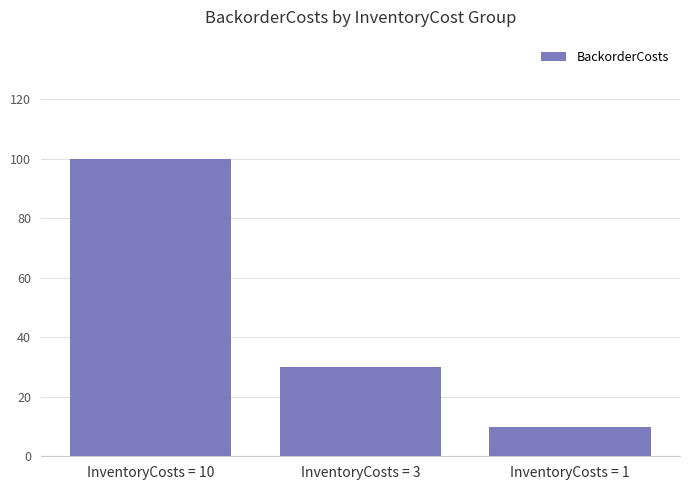

The value at InventoryCosts = 1 is 10. True or false?

True